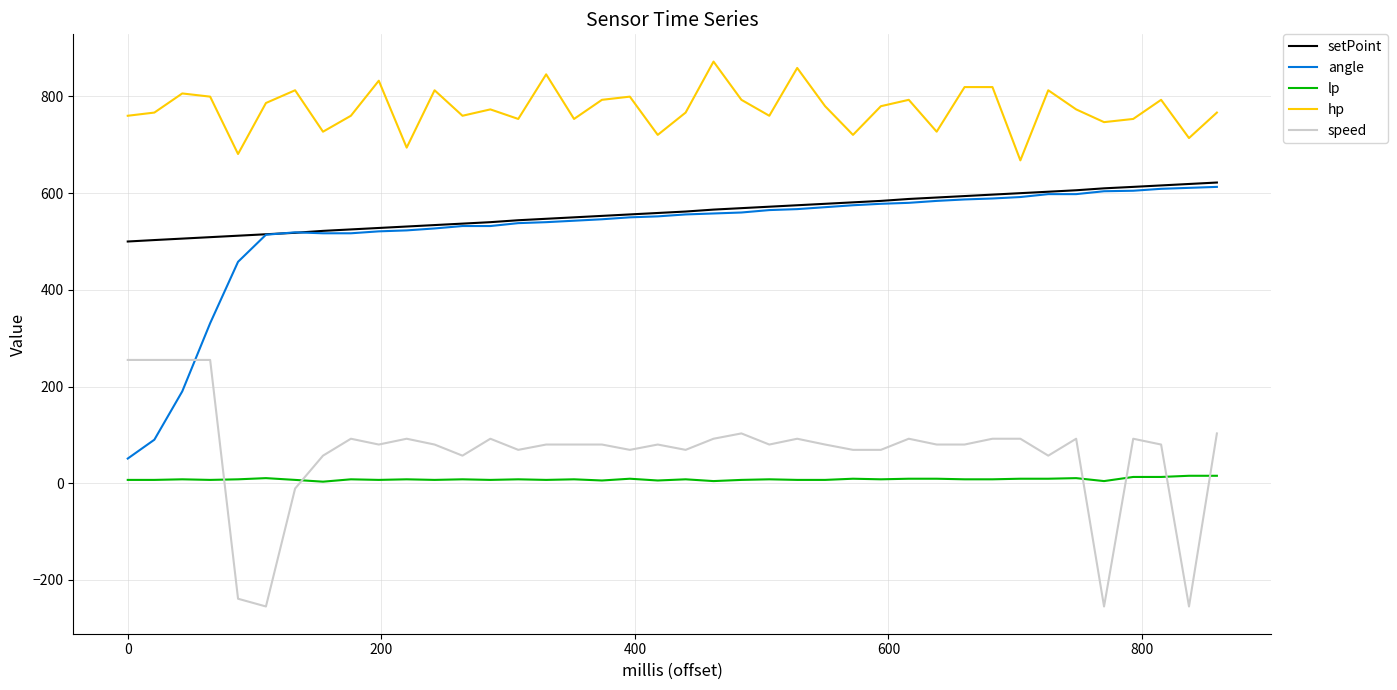

What is the smallest value displayed?

-255.0